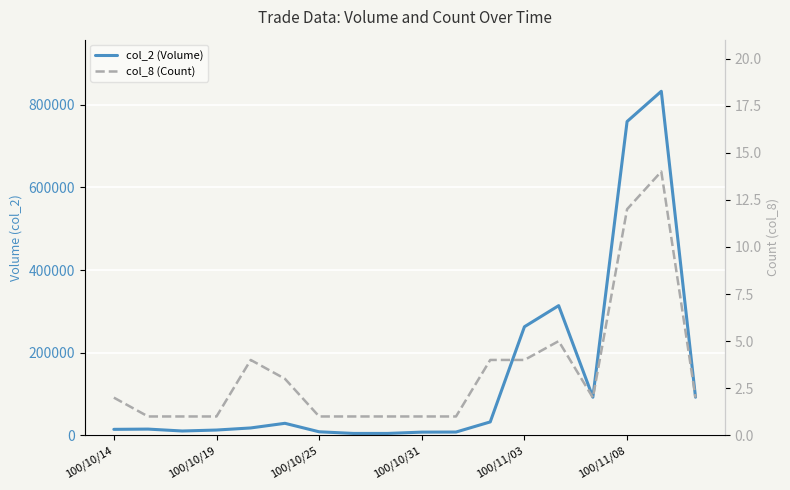

Read the col_2 (Volume) value at 16, to the nearest 50.

832650